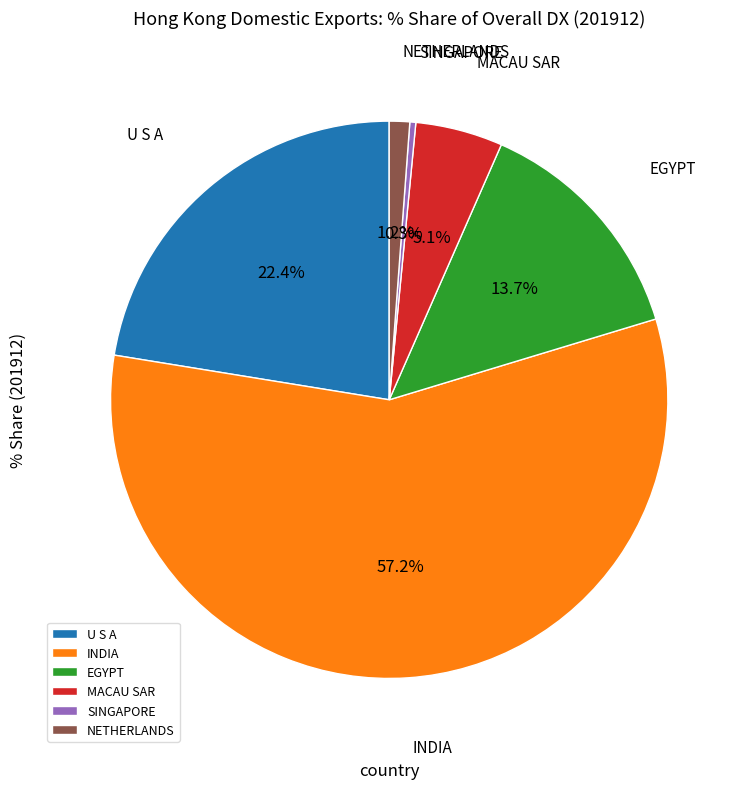

Which slice is the smallest?

SINGAPORE